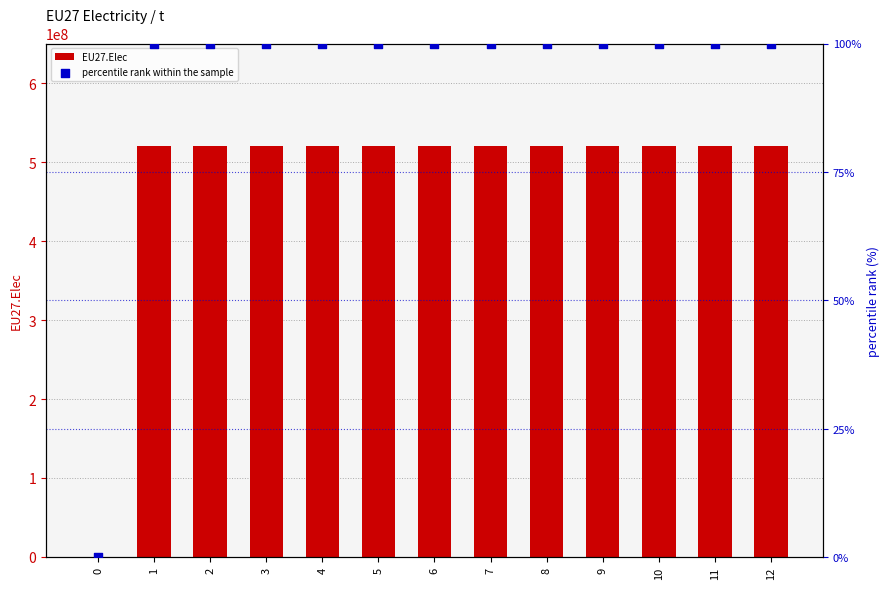

What are all the series names shown in the legend?

EU27.Elec, percentile rank within the sample